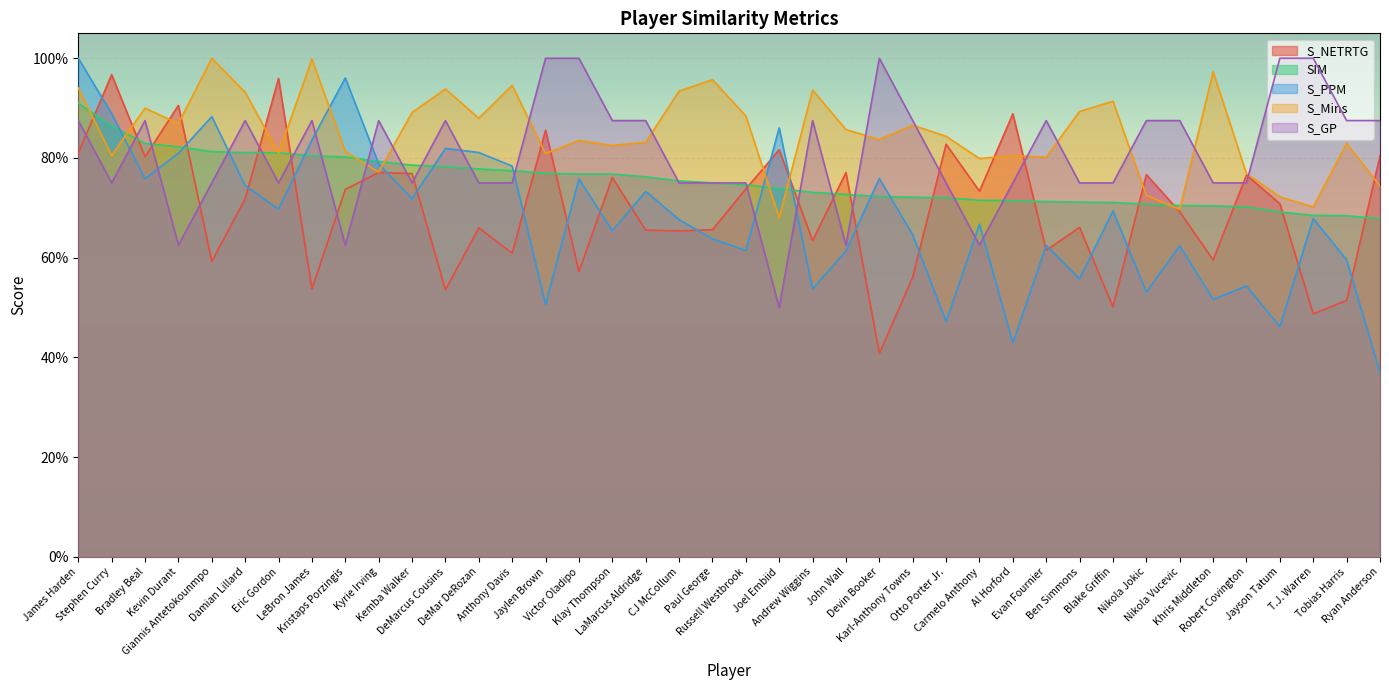

What are all the series names shown in the legend?

S_NETRTG, SIM, S_PPM, S_Mins, S_GP